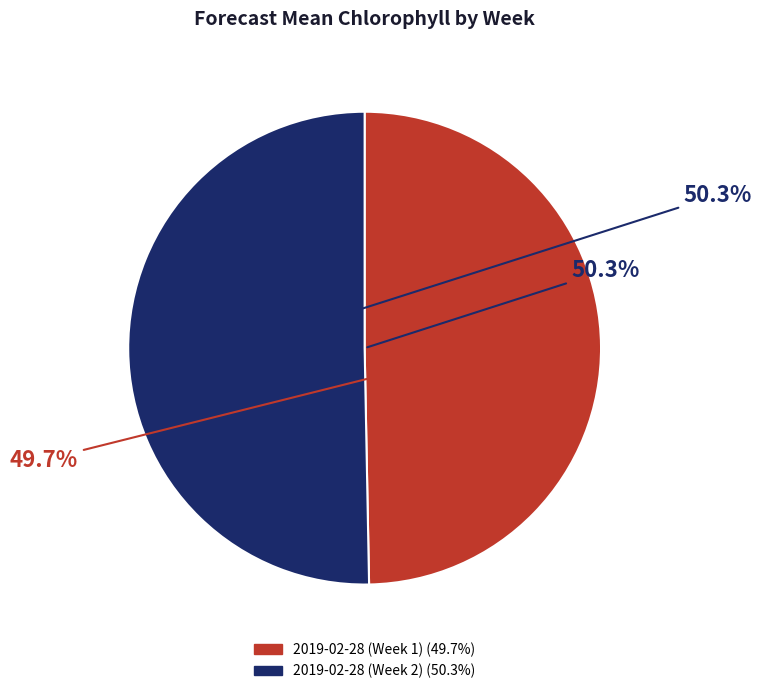

What is the smallest slice in the pie chart?

2019-02-28 (Week 1)